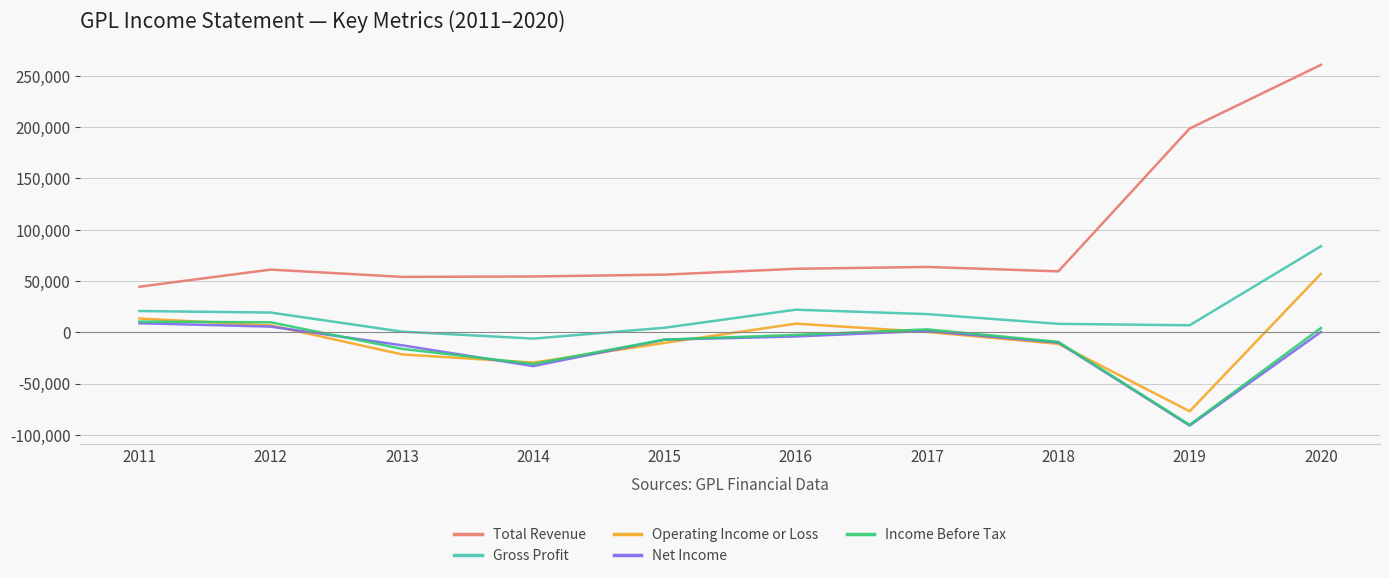

What are all the series names shown in the legend?

Total Revenue, Gross Profit, Operating Income or Loss, Net Income, Income Before Tax